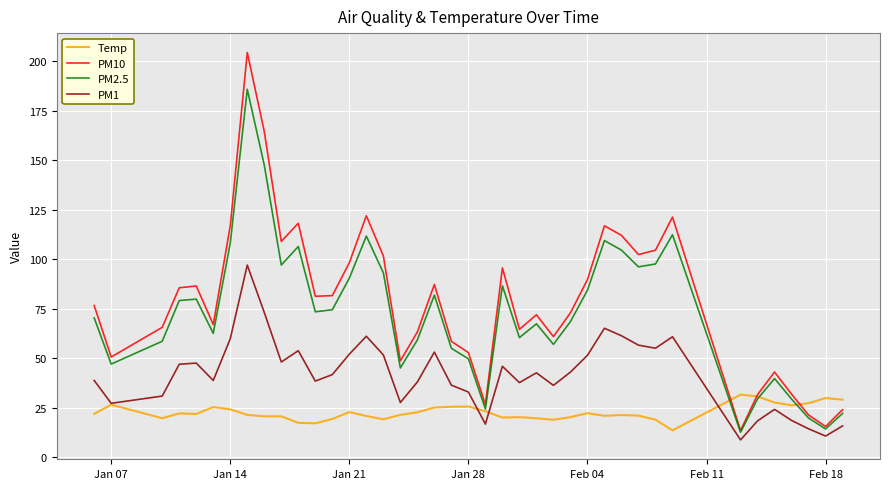

Which series has the widest spread of values?

PM10